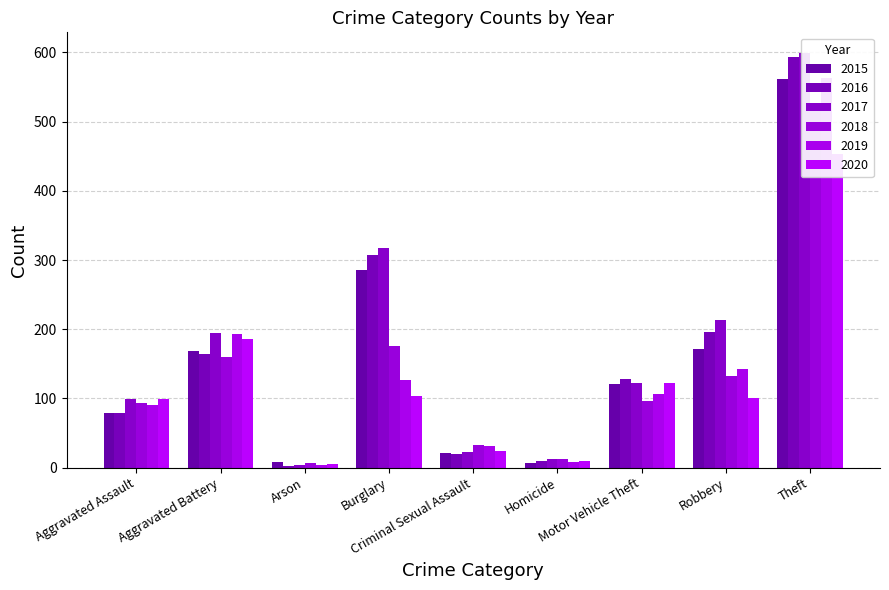

Which series changed the most between Burglary and Criminal Sexual Assault?

2017